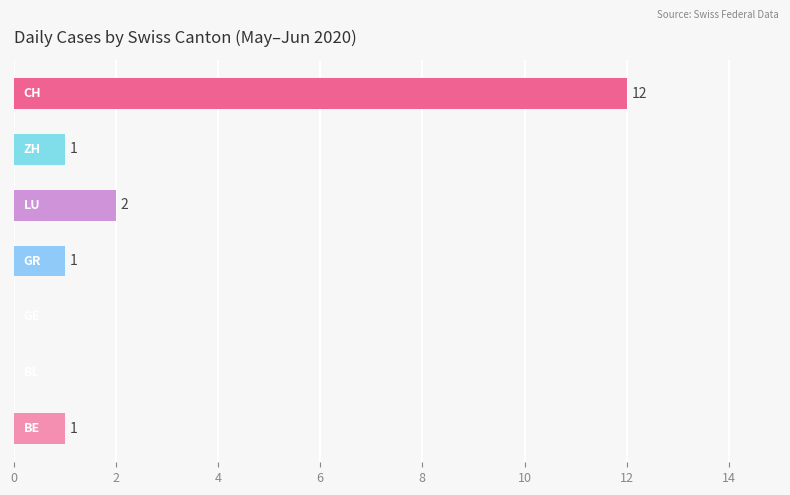

What is the greatest value displayed?

12